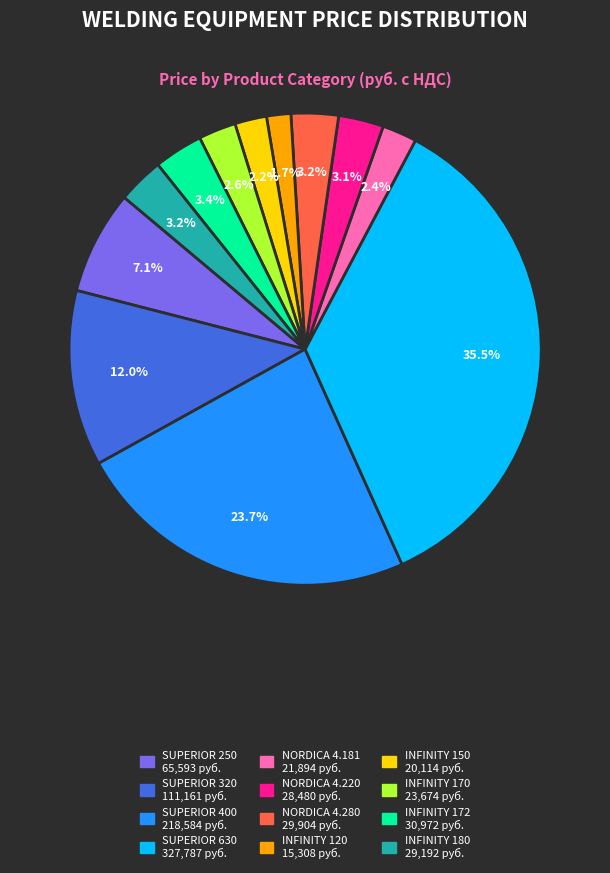

To the nearest percent, what portion does INFINITY 180 represent?

3%